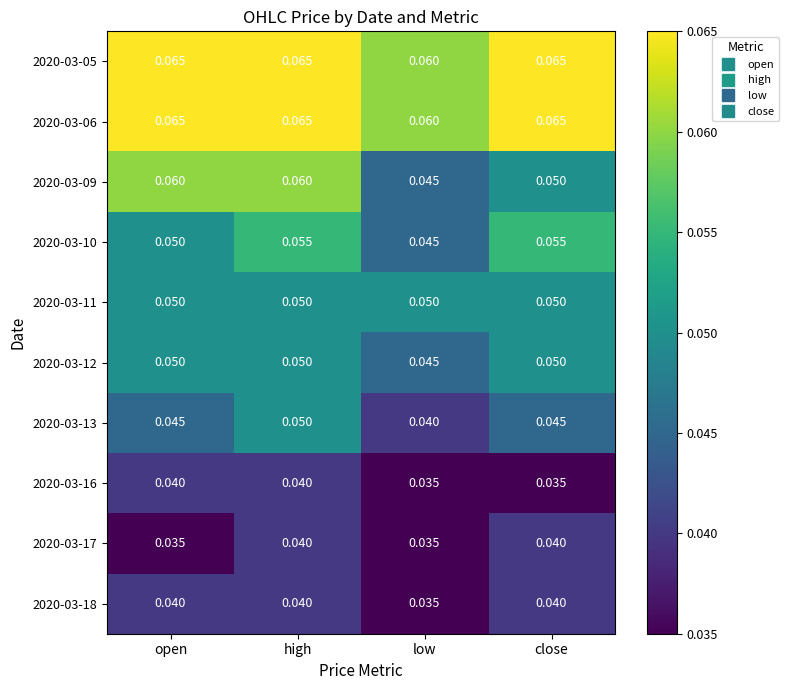

How many series are shown in this chart?

10